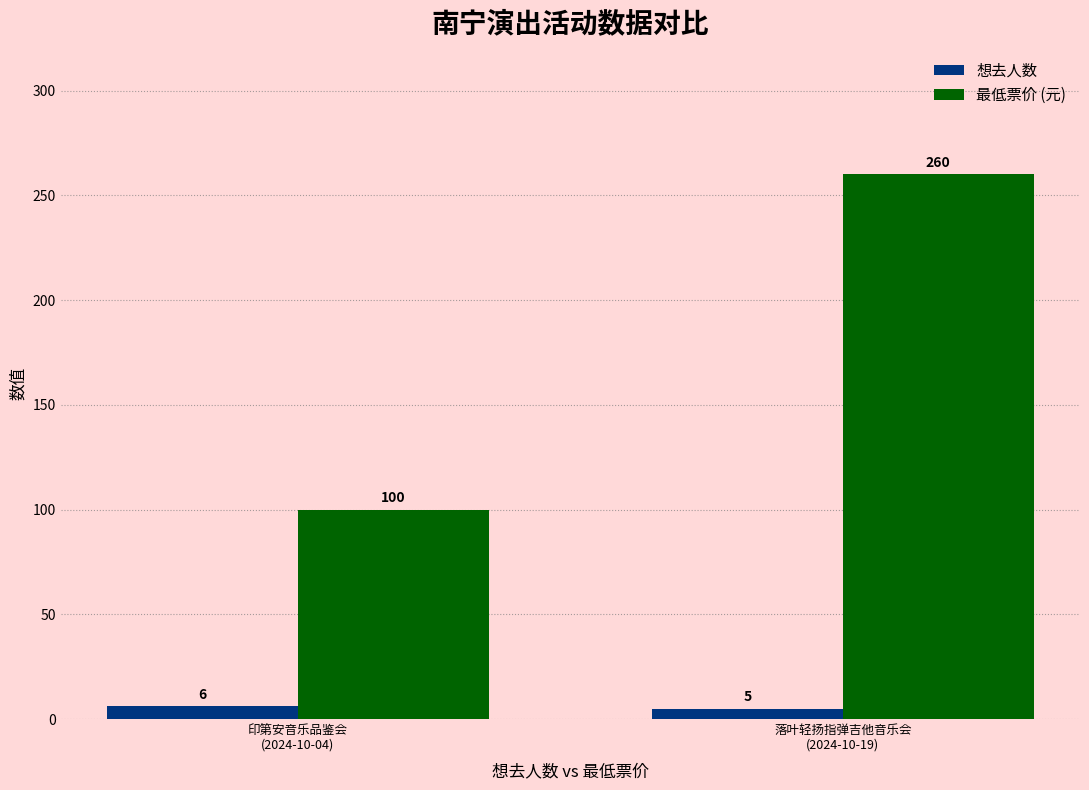

What are all the series names shown in the legend?

想去人数, 最低票价 (元)